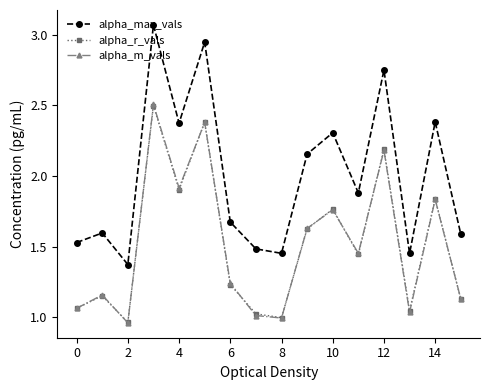

What is the highest value of the alpha_r_vals series?

2.5